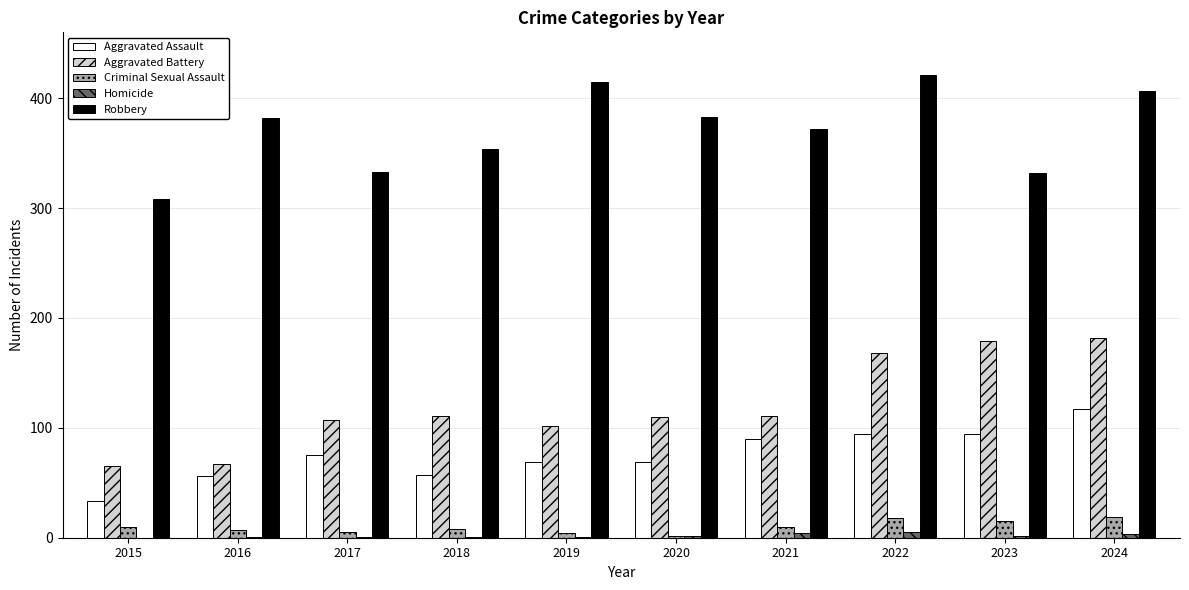

What is the spread (max minus min) of values at 2022?

416